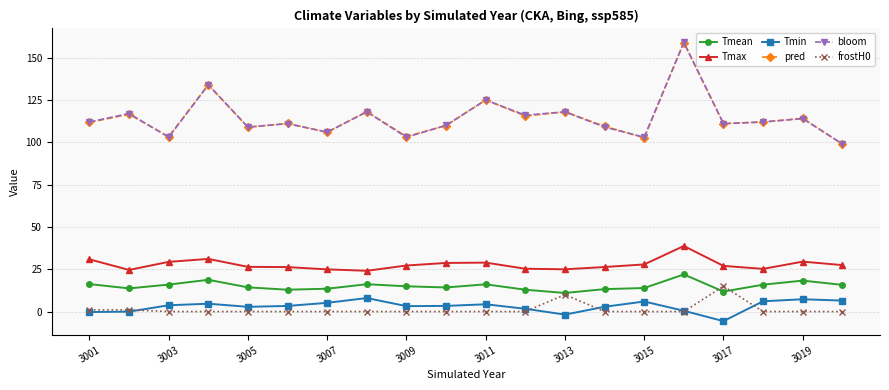

True or false: Tmax and Tmin cross at least once.

False